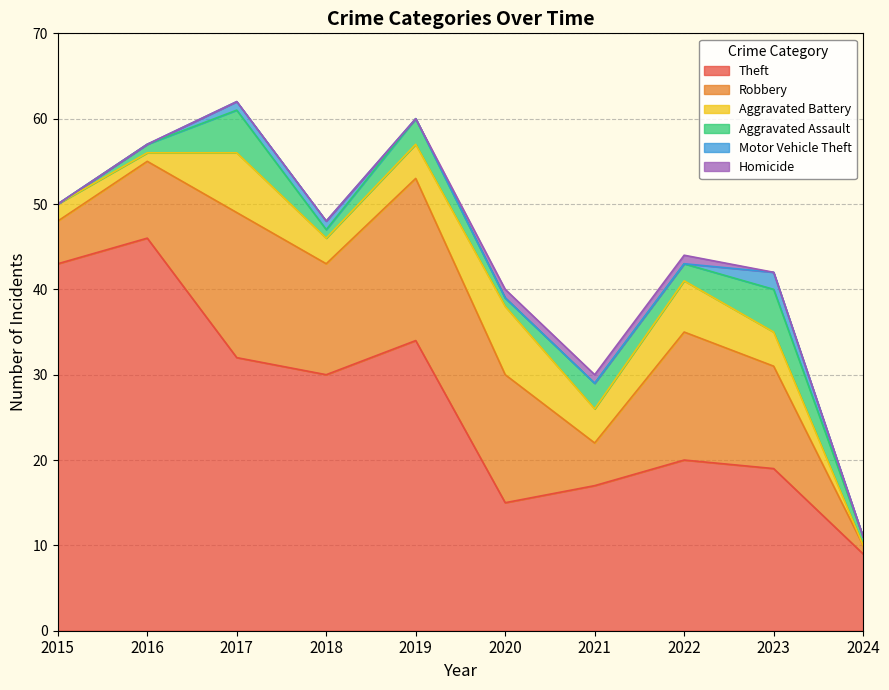

What is the difference between the highest and lowest values at 2017?

32